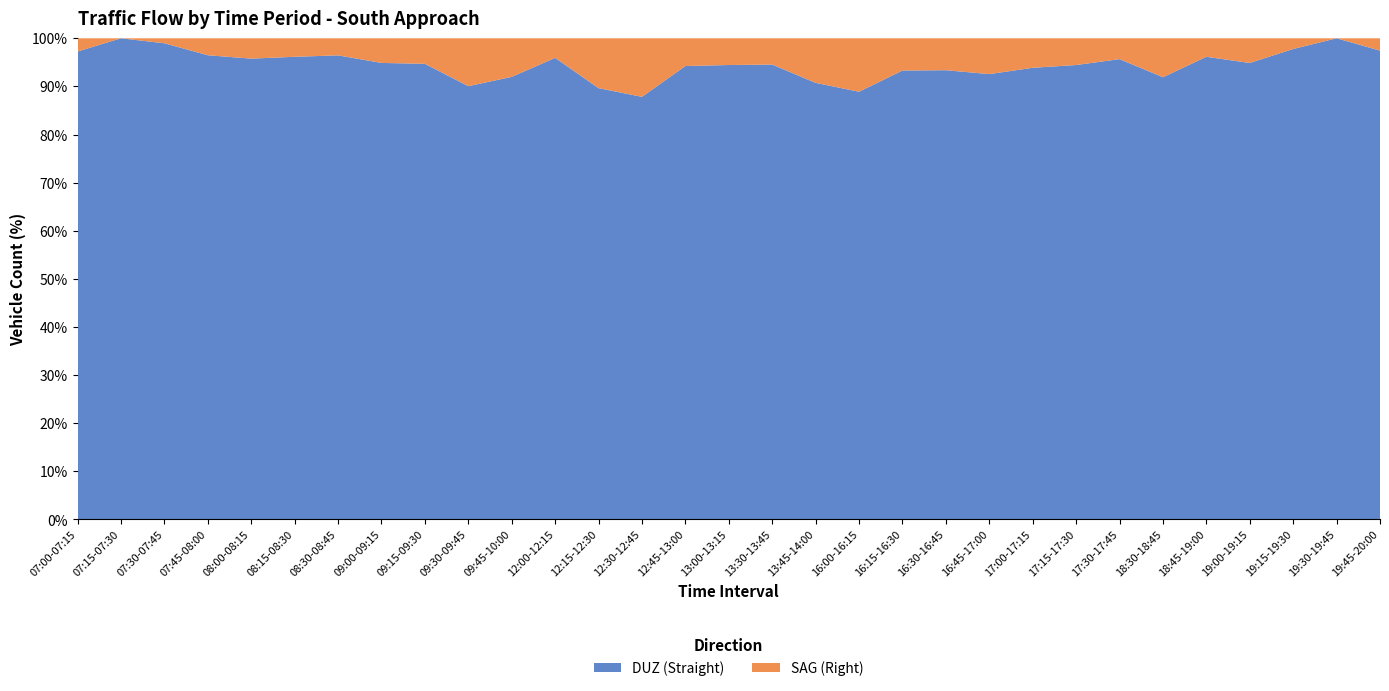

Reading left to right, what are all the values shown in this chart?

DUZ (Straight): 07:00-07:15=106	07:15-07:30=120	07:30-07:45=191	07:45-08:00=219	08:00-08:15=272	08:15-08:30=250	08:30-08:45=299	09:00-09:15=278	09:15-09:30=232	09:30-09:45=199	09:45-10:00=218	12:00-12:15=165	12:15-12:30=147	12:30-12:45=166	12:45-13:00=180	13:00-13:15=153	13:30-13:45=173	13:45-14:00=186	16:00-16:15=176	16:15-16:30=195	16:30-16:45=197	16:45-17:00=199	17:00-17:15=199	17:15-17:30=204	17:30-17:45=221	18:30-18:45=193	18:45-19:00=150	19:00-19:15=148	19:15-19:30=132	19:30-19:45=81	19:45-20:00=76
SAG (Right): 07:00-07:15=3	07:15-07:30=0	07:30-07:45=2	07:45-08:00=8	08:00-08:15=12	08:15-08:30=10	08:30-08:45=11	09:00-09:15=15	09:15-09:30=13	09:30-09:45=22	09:45-10:00=19	12:00-12:15=7	12:15-12:30=17	12:30-12:45=23	12:45-13:00=11	13:00-13:15=9	13:30-13:45=10	13:45-14:00=19	16:00-16:15=22	16:15-16:30=14	16:30-16:45=14	16:45-17:00=16	17:00-17:15=13	17:15-17:30=12	17:30-17:45=10	18:30-18:45=17	18:45-19:00=6	19:00-19:15=8	19:15-19:30=3	19:30-19:45=0	19:45-20:00=2